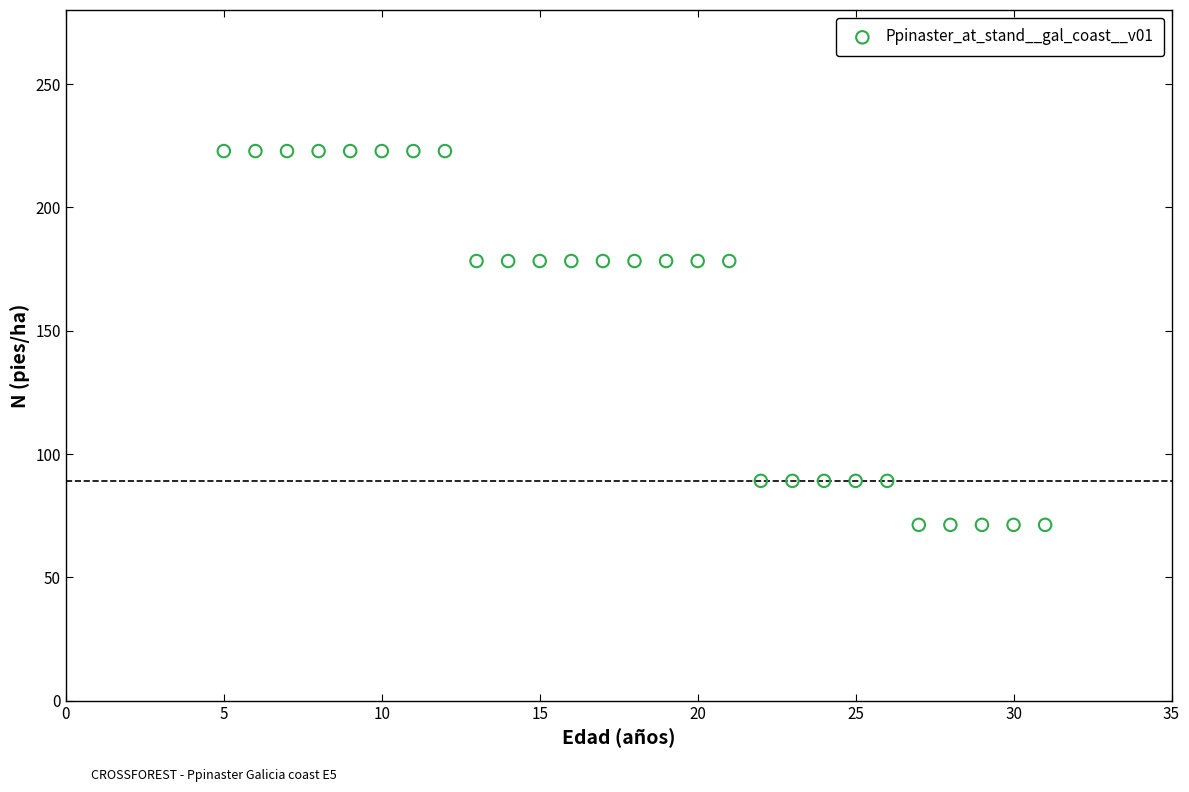

What is the range of X values (max minus min)?

26.0